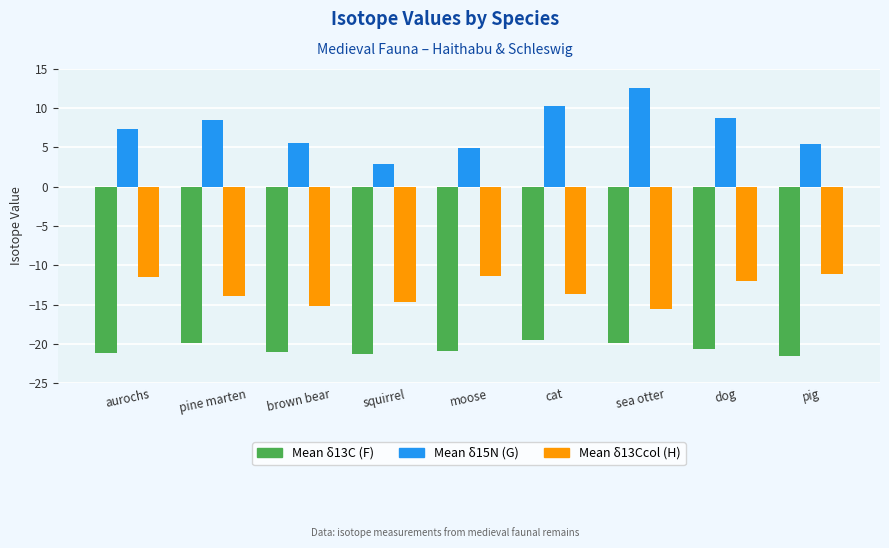

What is the minimum value for Mean δ15N (G)?

2.9